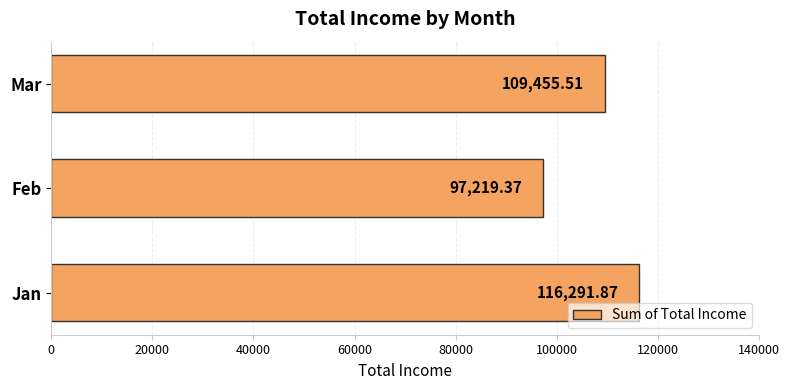

How many bars are there in total?

3